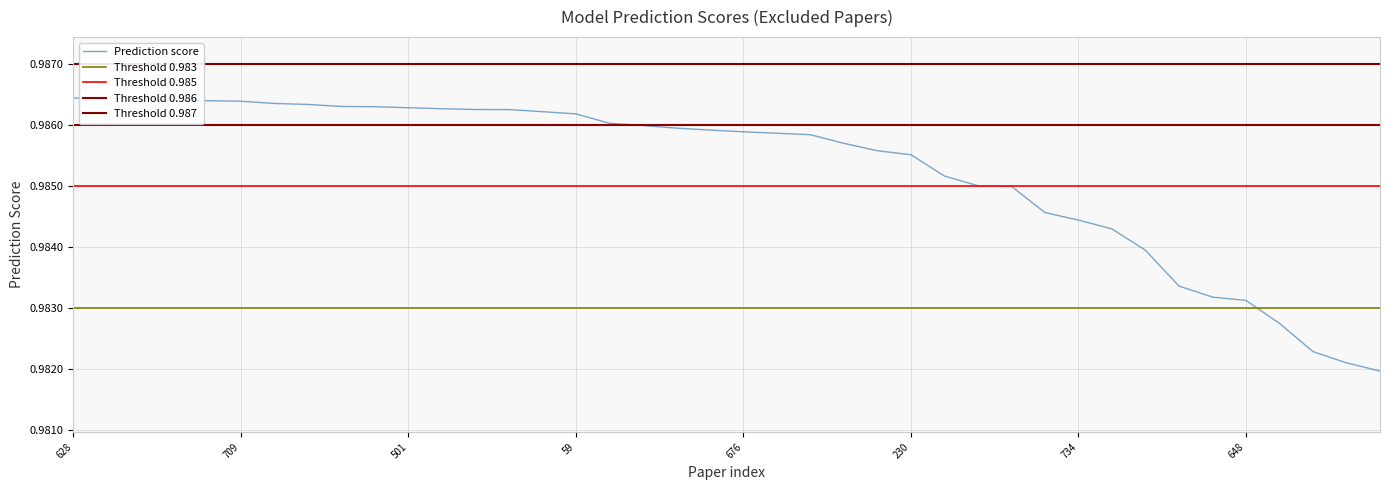

At which category does the chart reach its peak across all series?

628